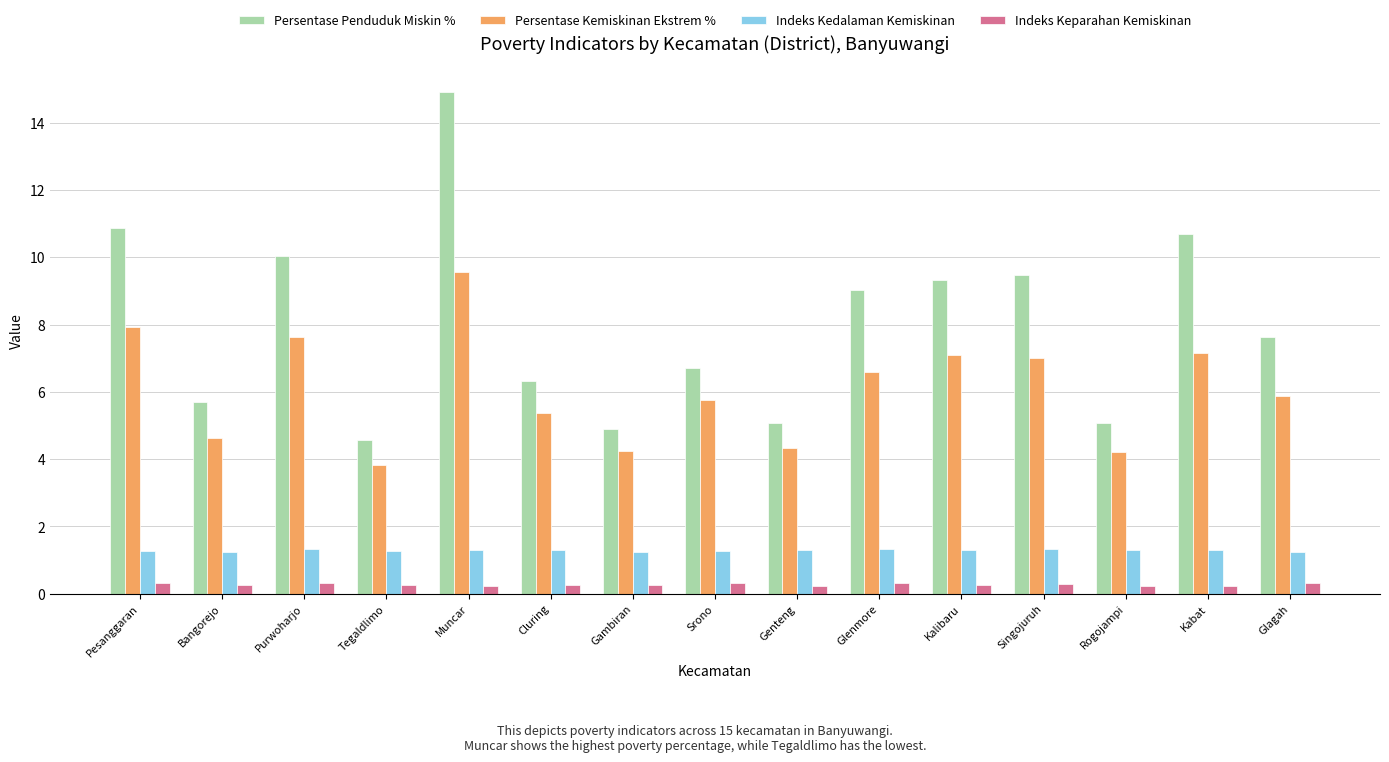

What is the average value of the Indeks Kedalaman Kemiskinan series?

1.3